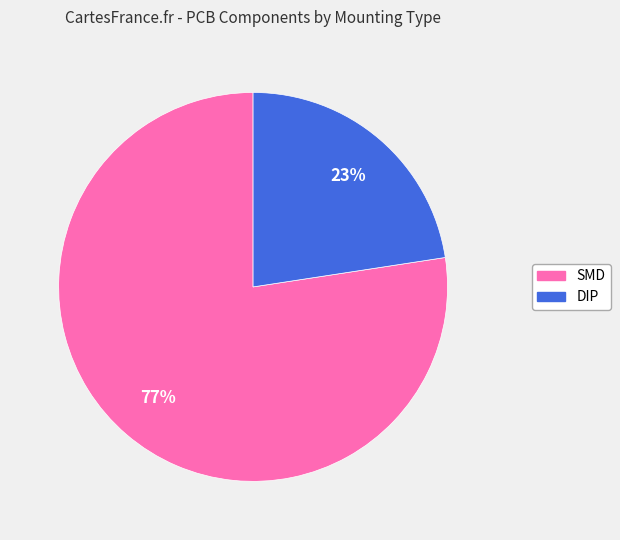

The DIP slice represents 23% of the pie. True or false?

True